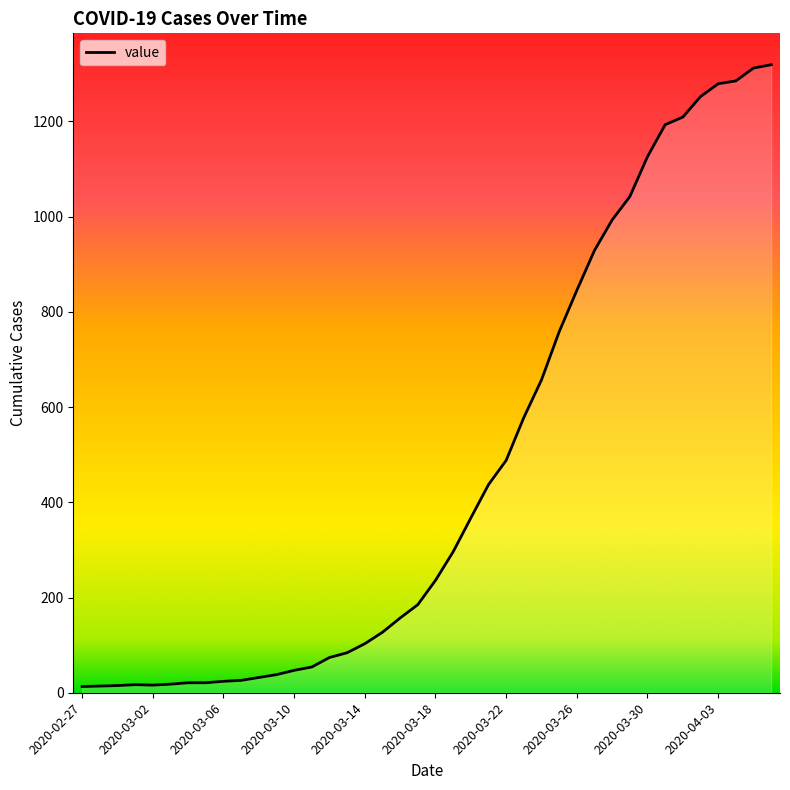

The value at 2020-03-13 is 148. True or false?

False